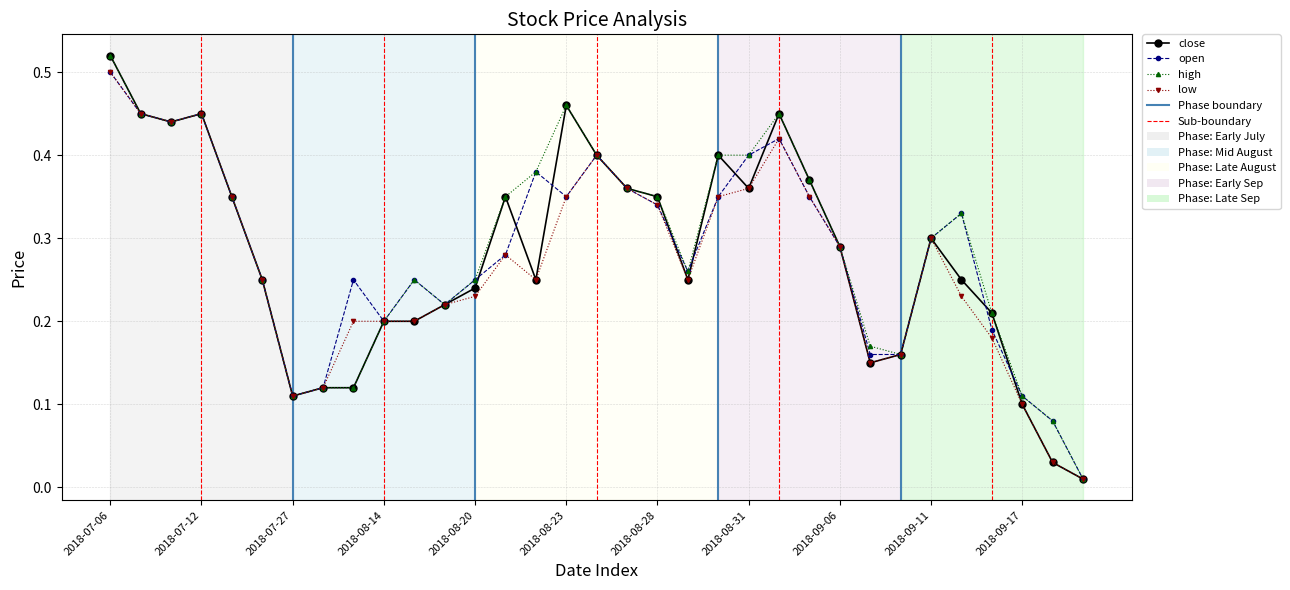

True or false: close has more than 0 interior local peaks.

True